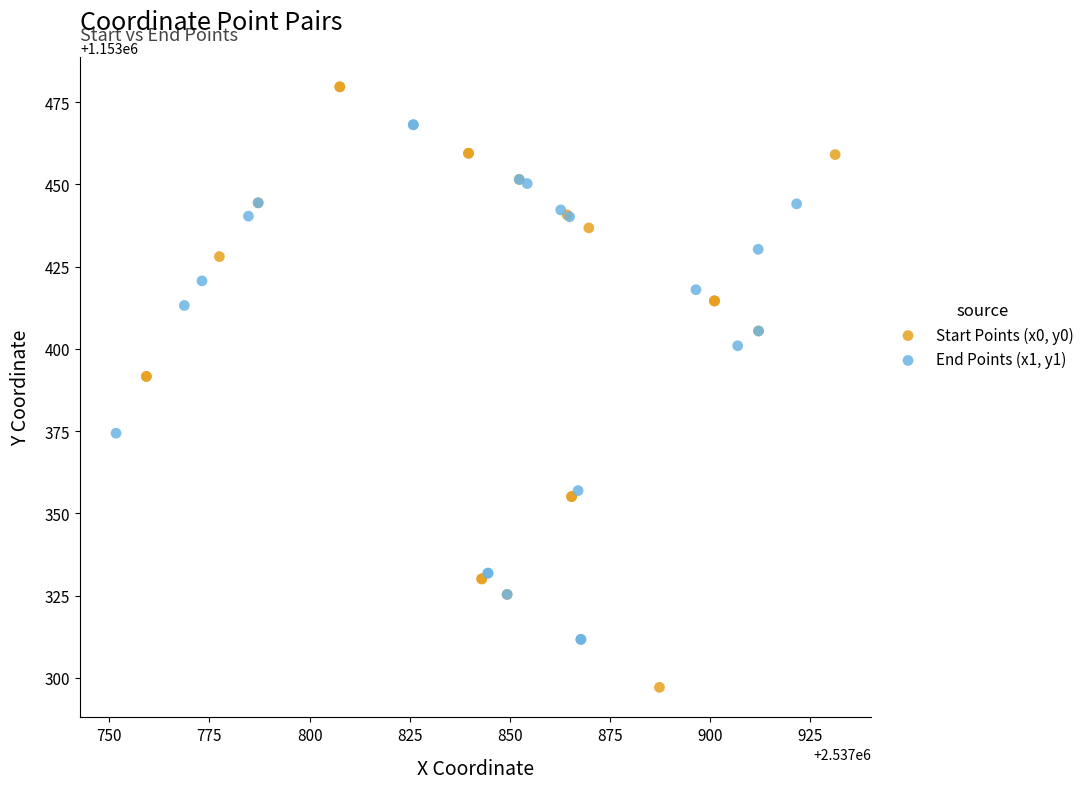

Which series contains the lowest Y value?

Start Points (x0, y0)